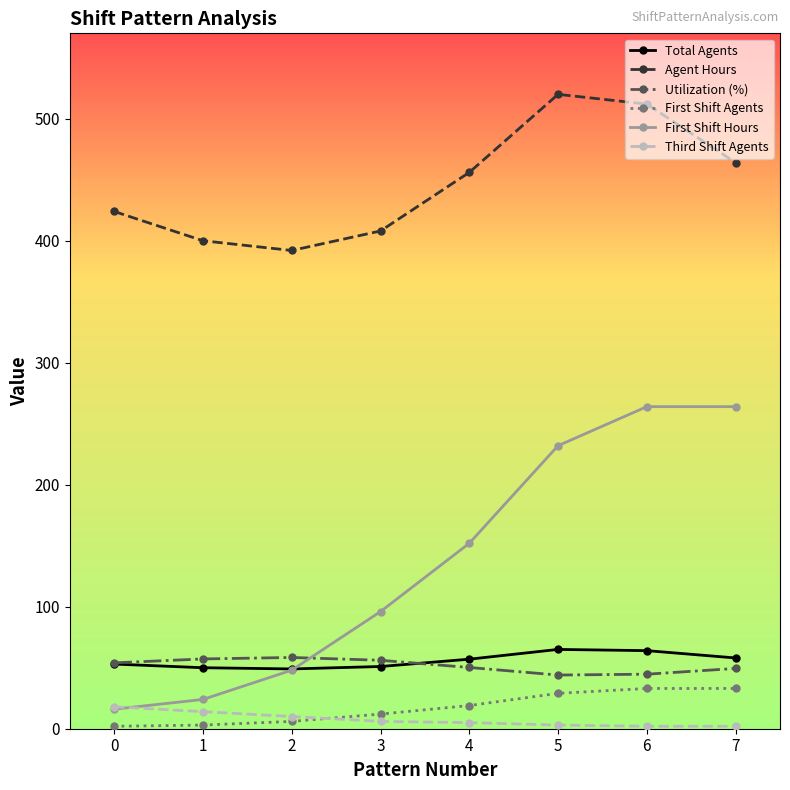

What are all the series names shown in the legend?

Total Agents, Agent Hours, Utilization (%), First Shift Agents, First Shift Hours, Third Shift Agents